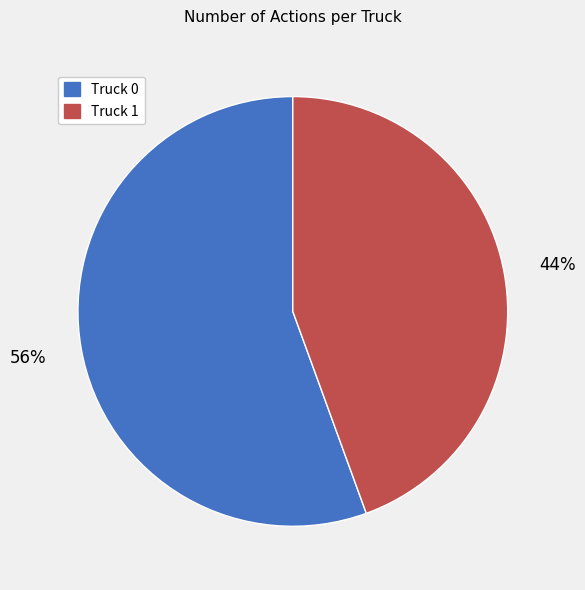

Which slice is the smallest?

Truck 1